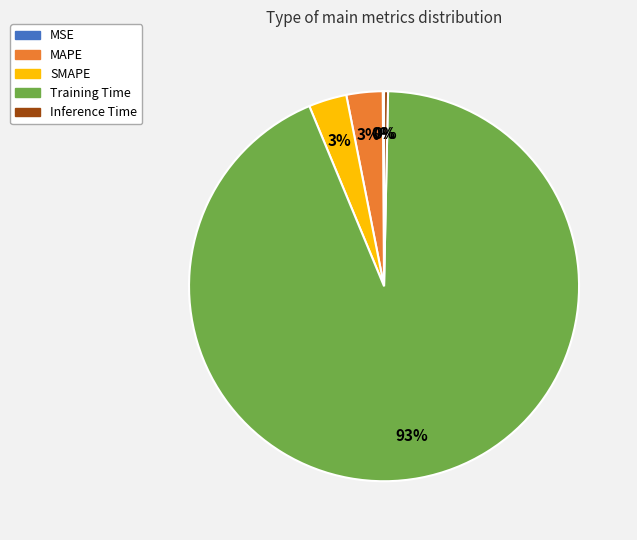

Do SMAPE and MAPE together represent more than half of the pie?

No